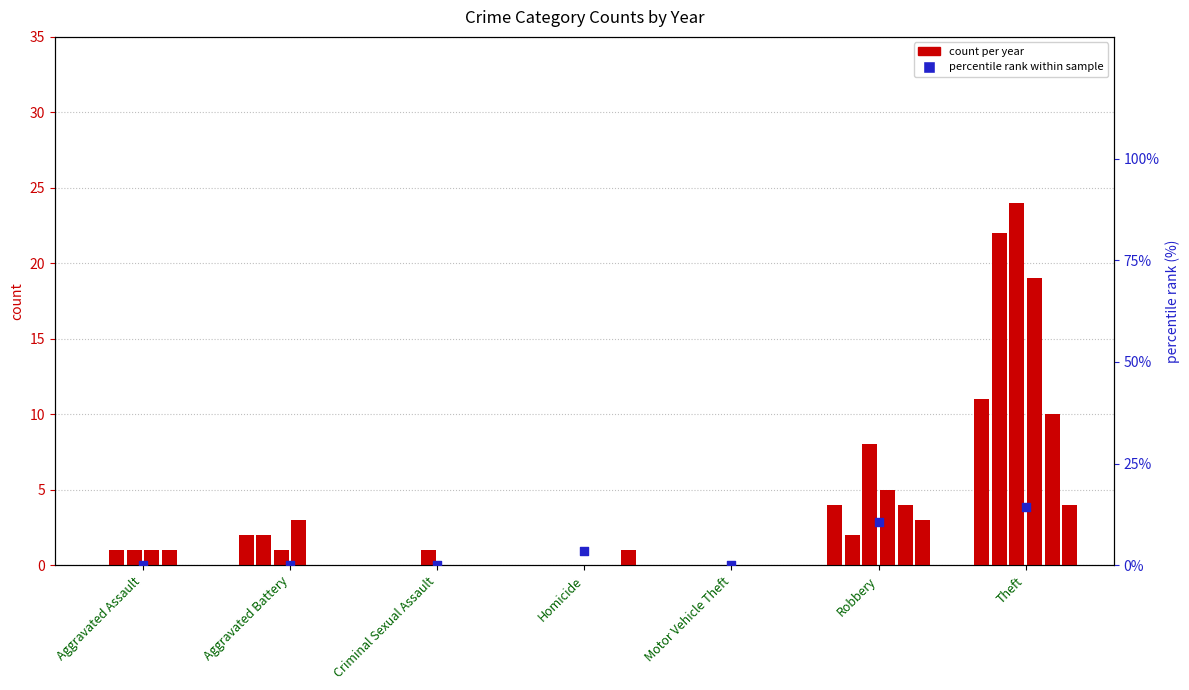

What is the change in value from Aggravated Battery to Robbery?

+10.7